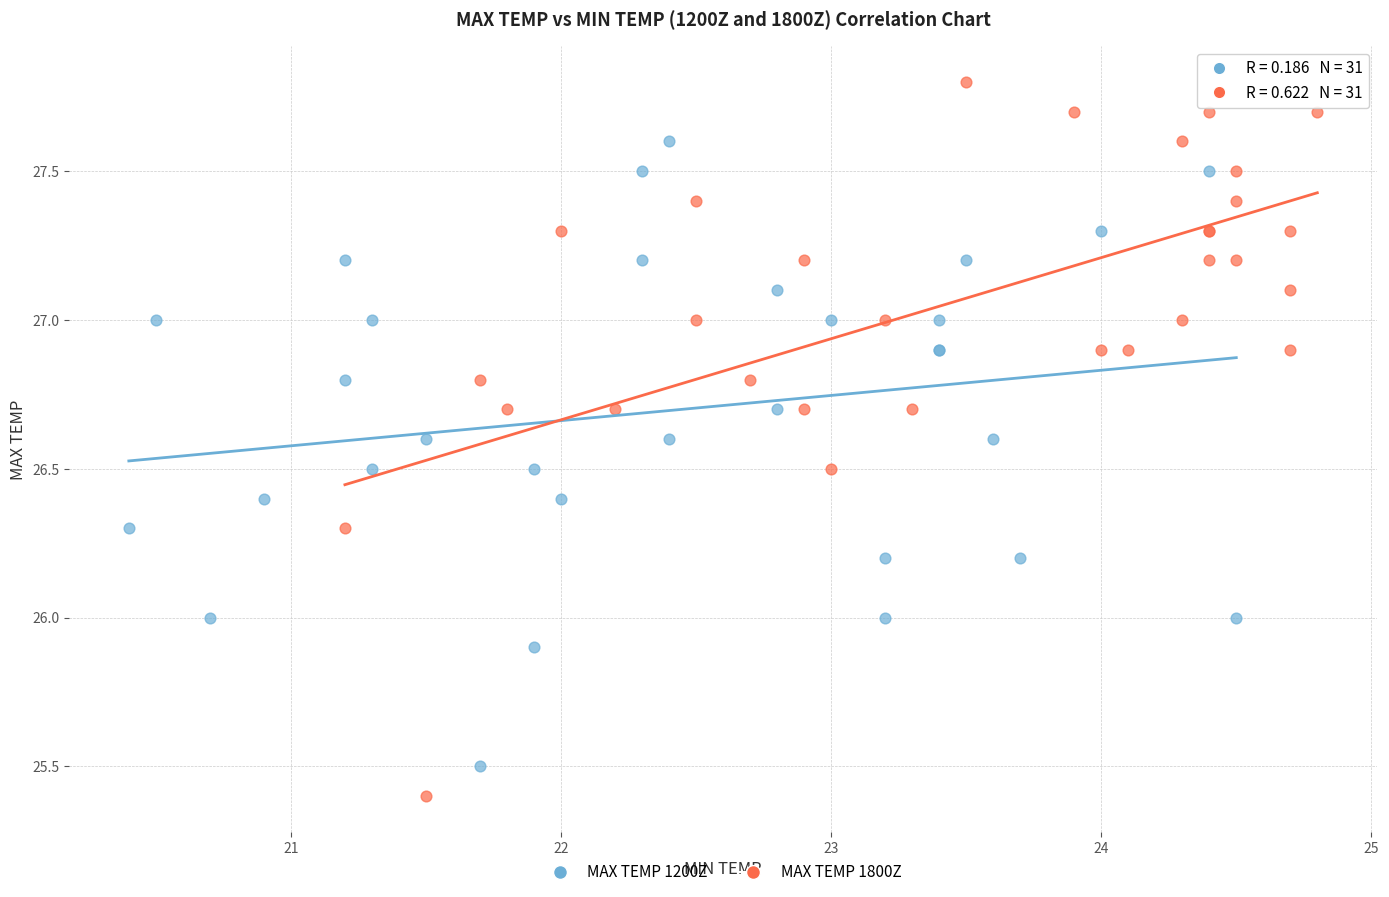

Which series has the largest Y range (max minus min)?

MAX TEMP 1800Z